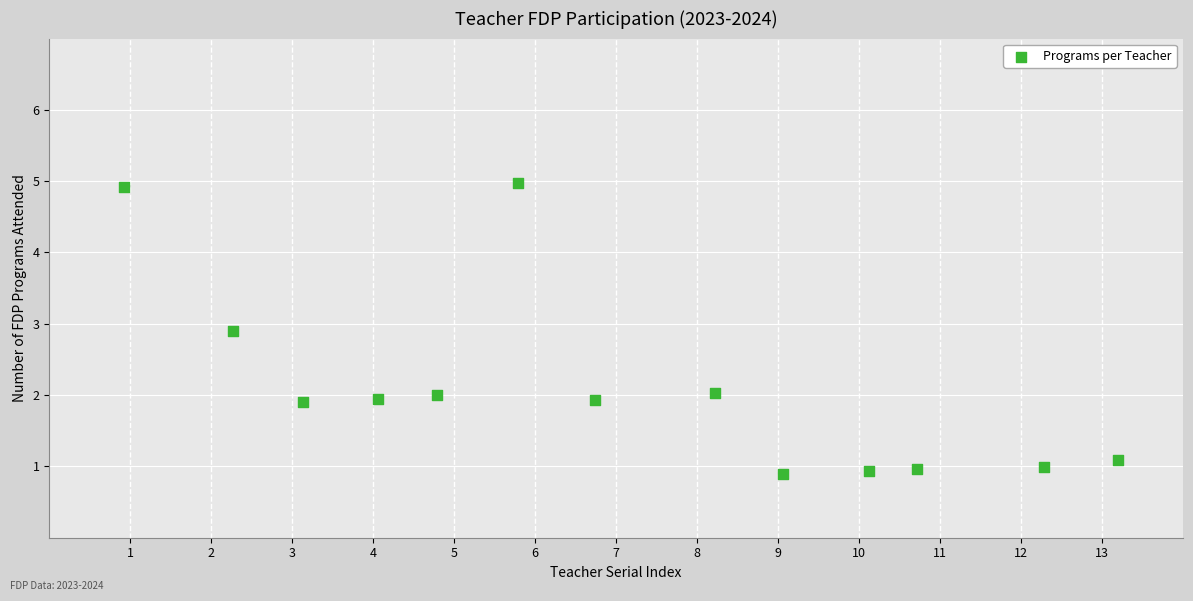

What is the range of Y values (max minus min)?

4.1